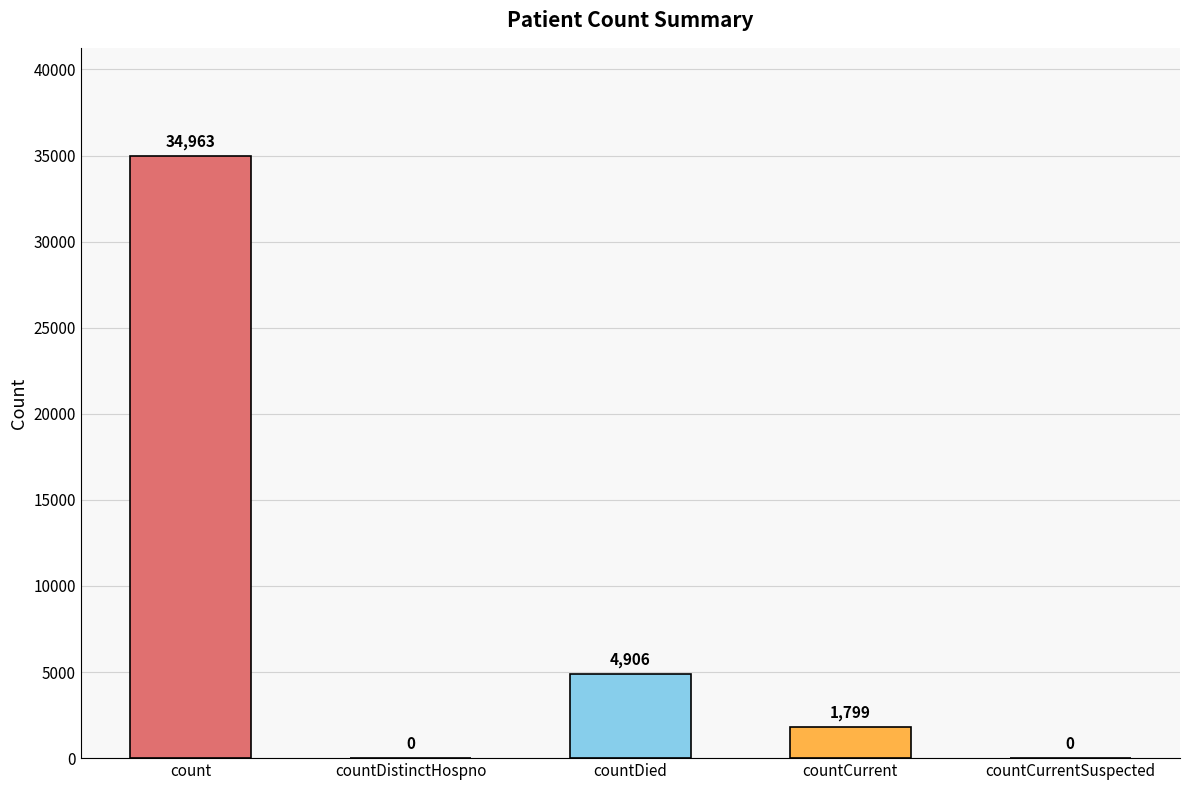

Which category has the highest value across all series?

count